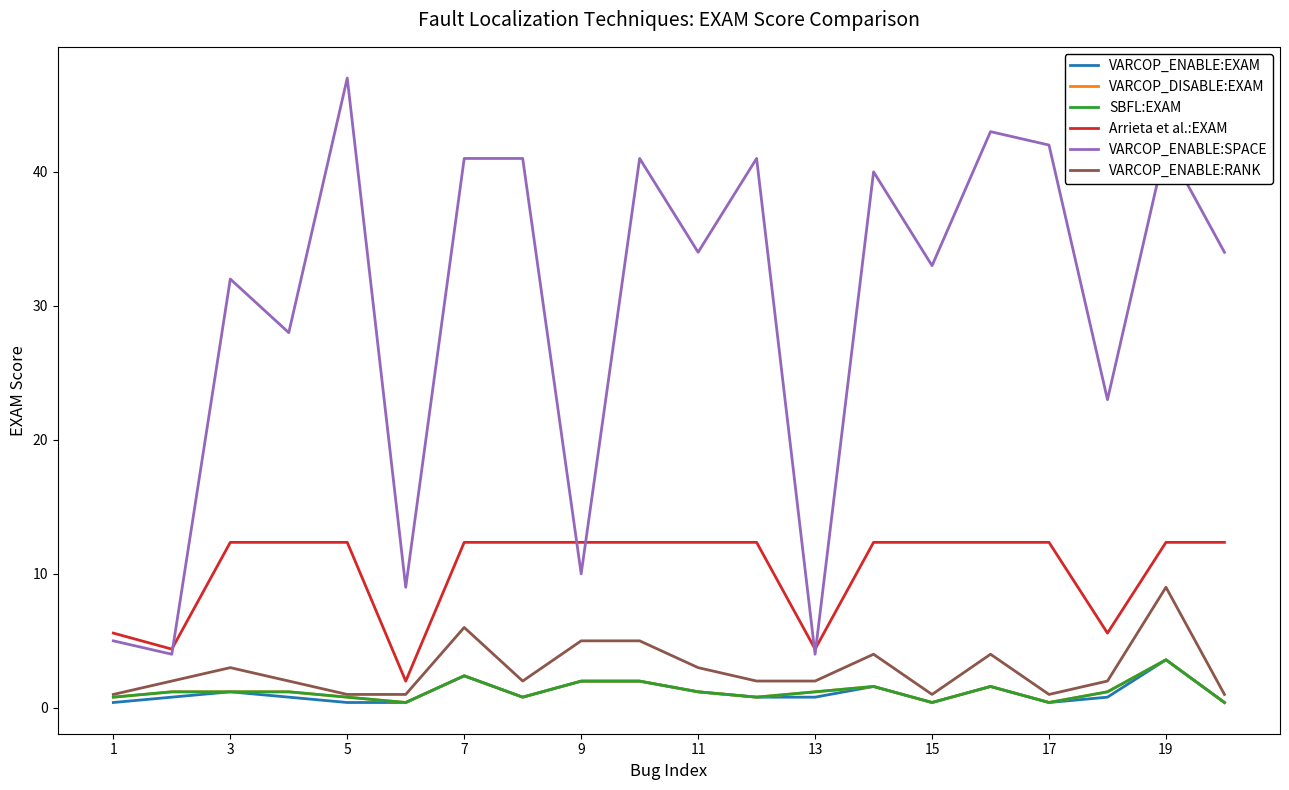

Is this an area chart (filled region under the line)?

No